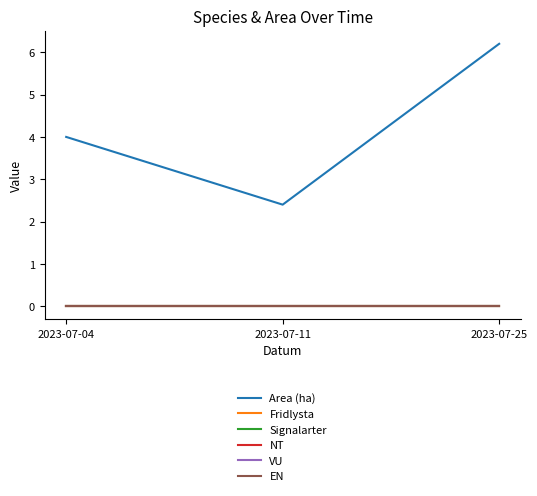

Rank the categories by EN value from highest to lowest.

2023-07-04, 2023-07-11, 2023-07-25